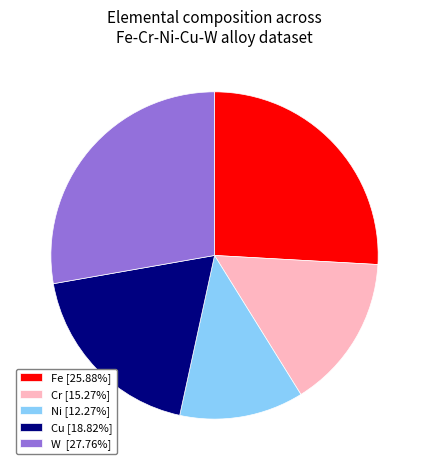

Does any single category account for the majority?

No